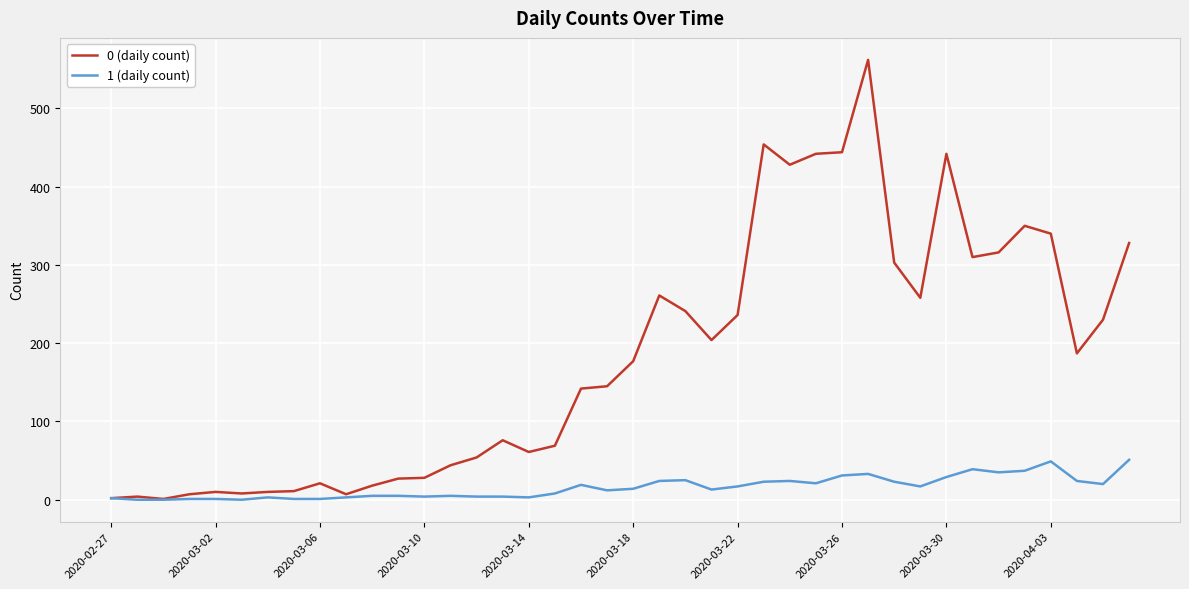

Which series has the largest total across all categories?

0 (daily count)